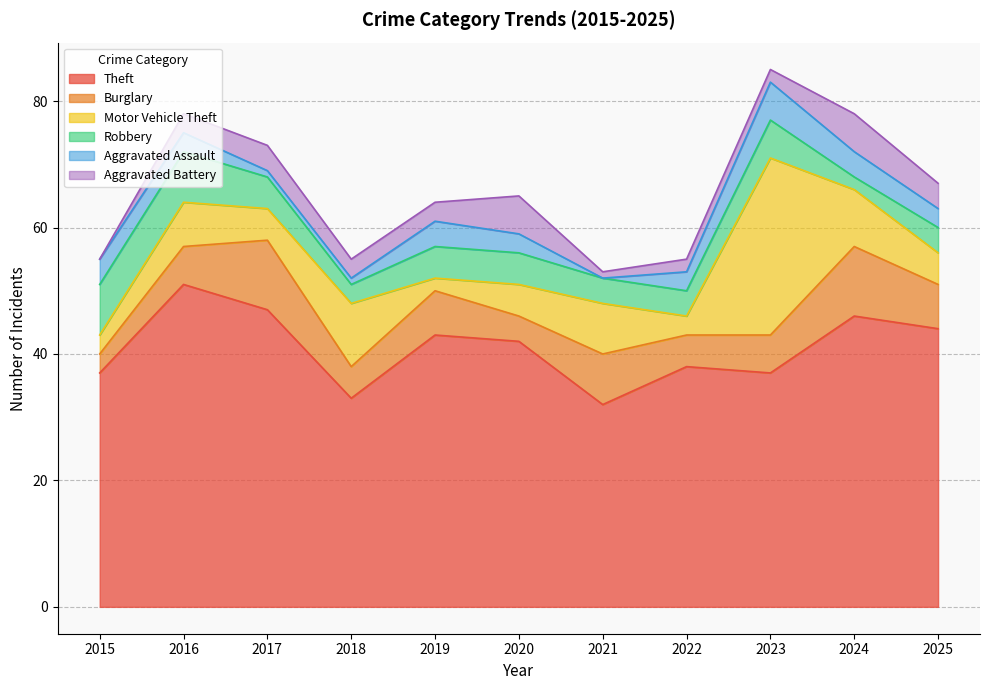

Which series ends up on top after the final intersection of Robbery and Motor Vehicle Theft?

Motor Vehicle Theft